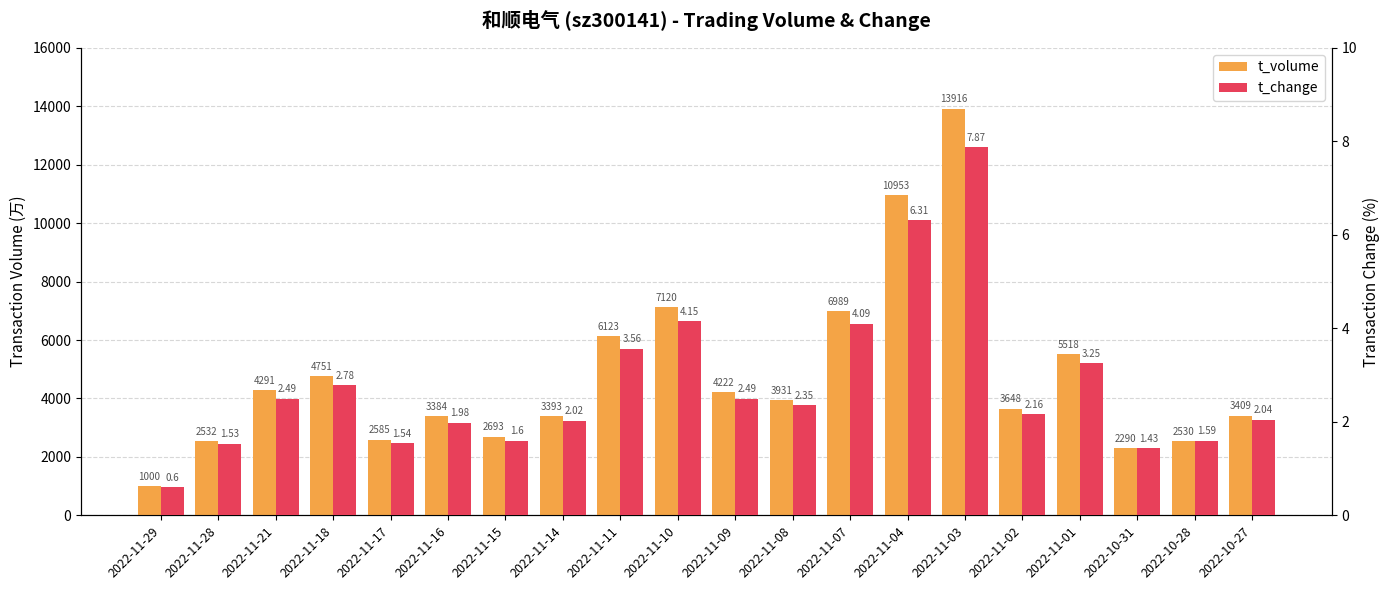

Read the t_volume value at 2022-11-21.

4291.0